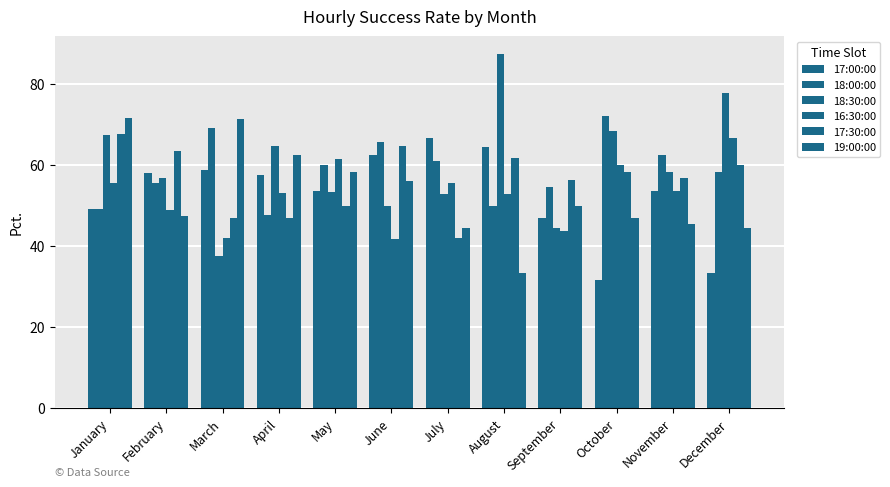

Are the bars horizontal?

No